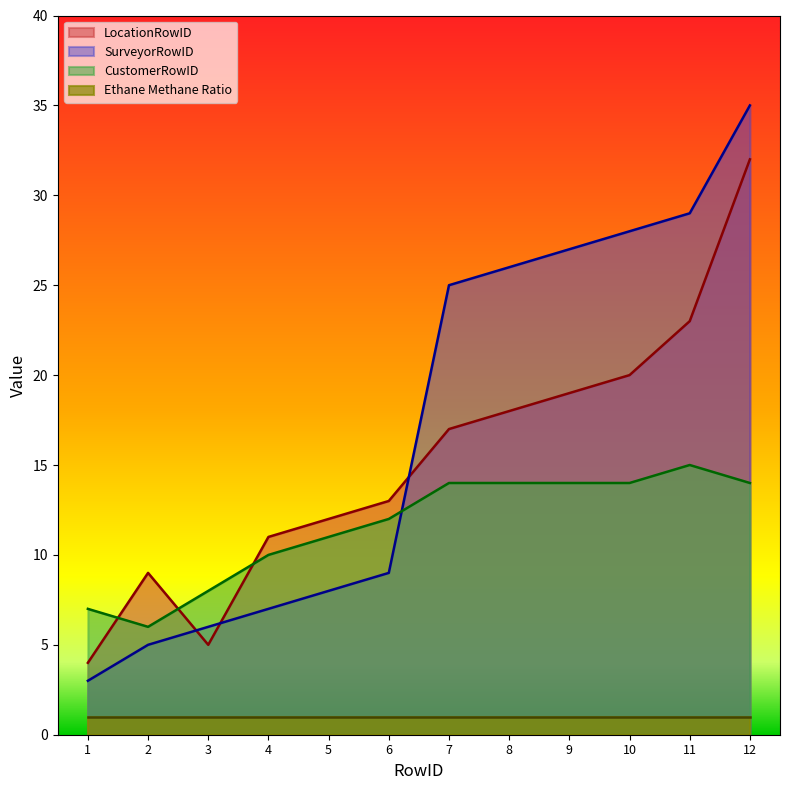

Does the chart display data point markers on the line(s)?

No